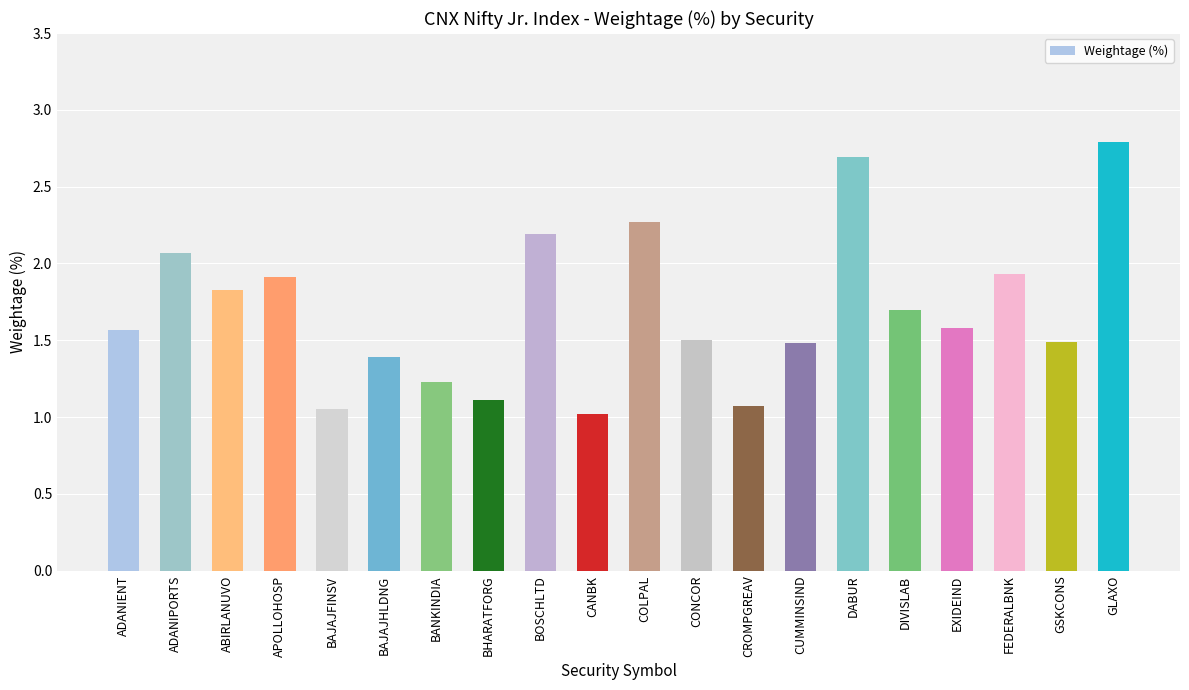

What is the difference between the maximum and minimum values?

1.8